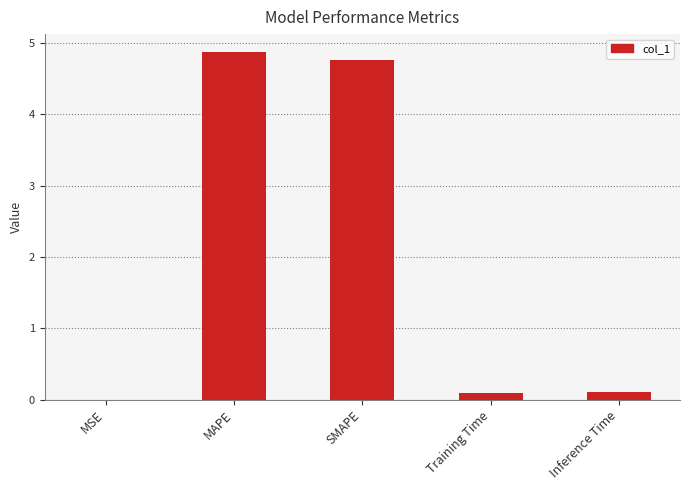

Which has a higher value, SMAPE or Inference Time?

SMAPE